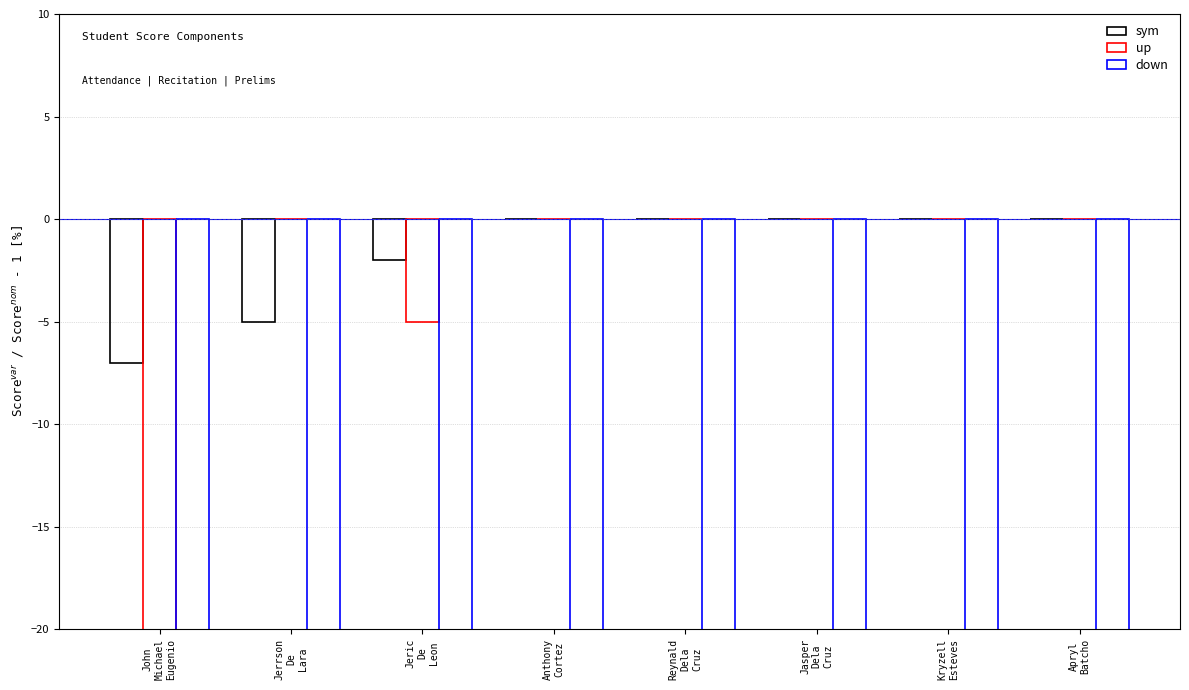

Is it true that up equals 0.0 at Jerrson
De
Lara?

True